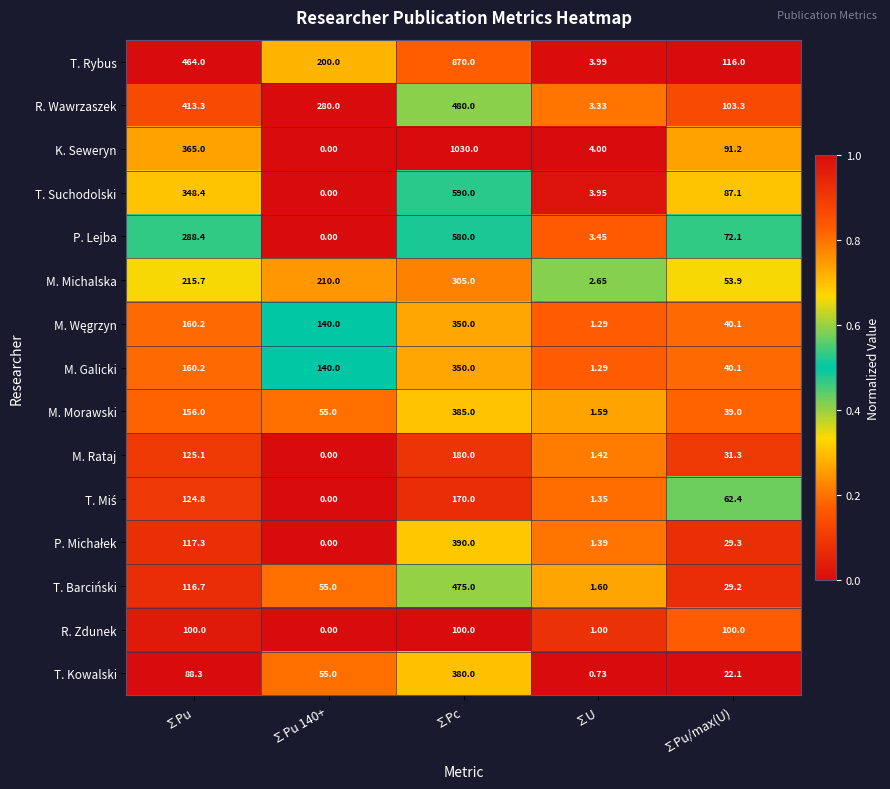

At which category is the sum across all series the highest?

∑Pc